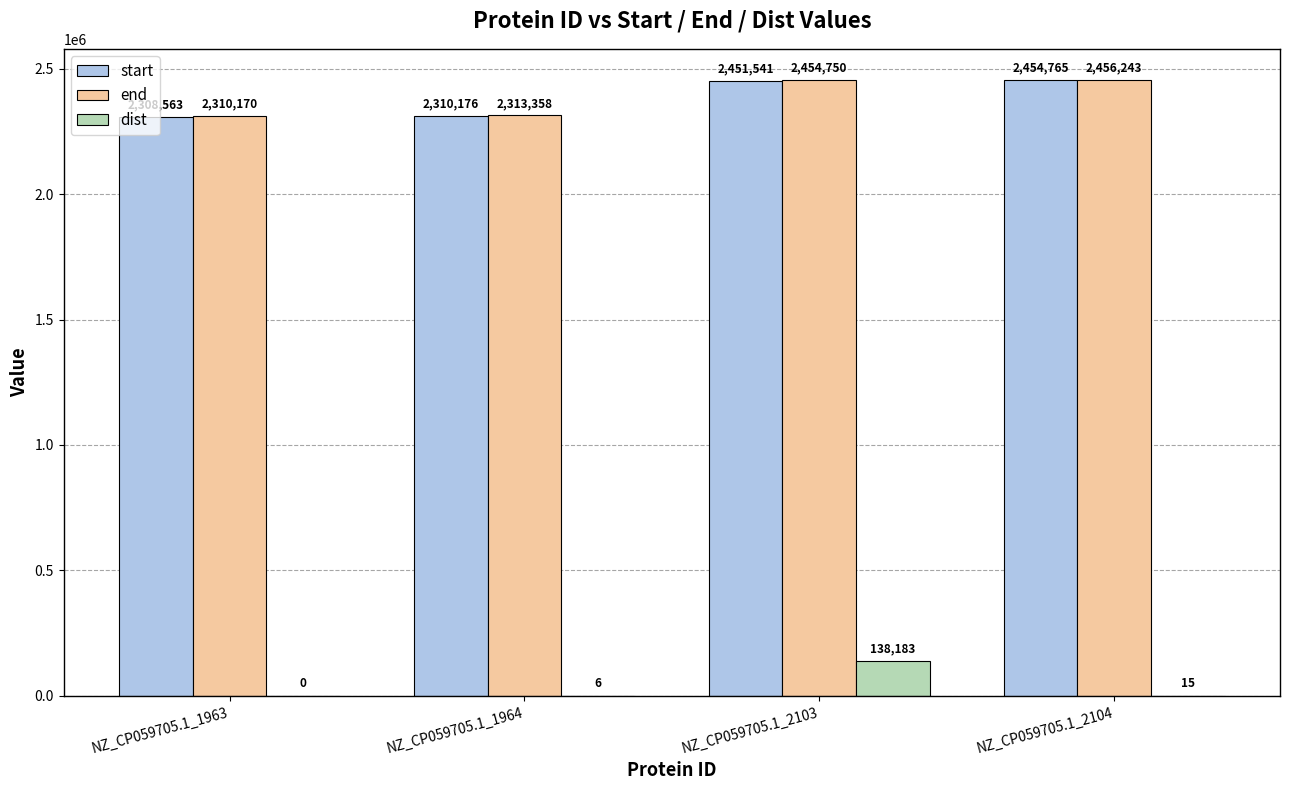

Where is dist nearest to the value 69091?

NZ_CP059705.1_2104